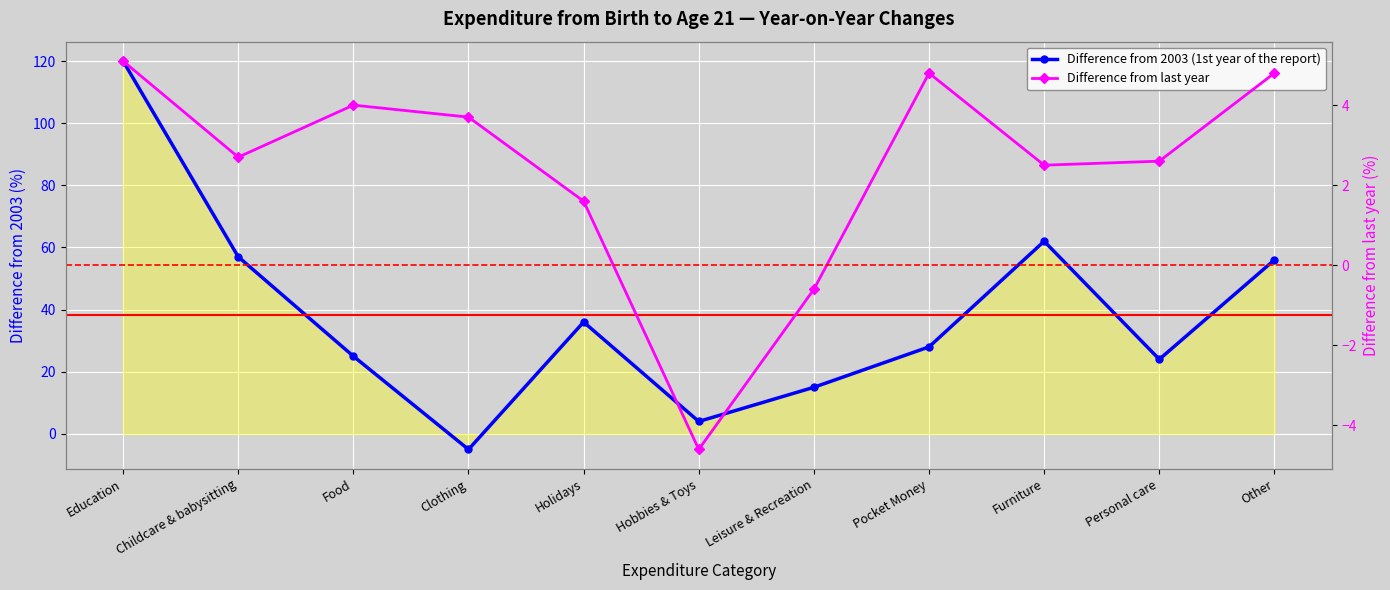

What is the label of the 10th point from the right?

Childcare & babysitting